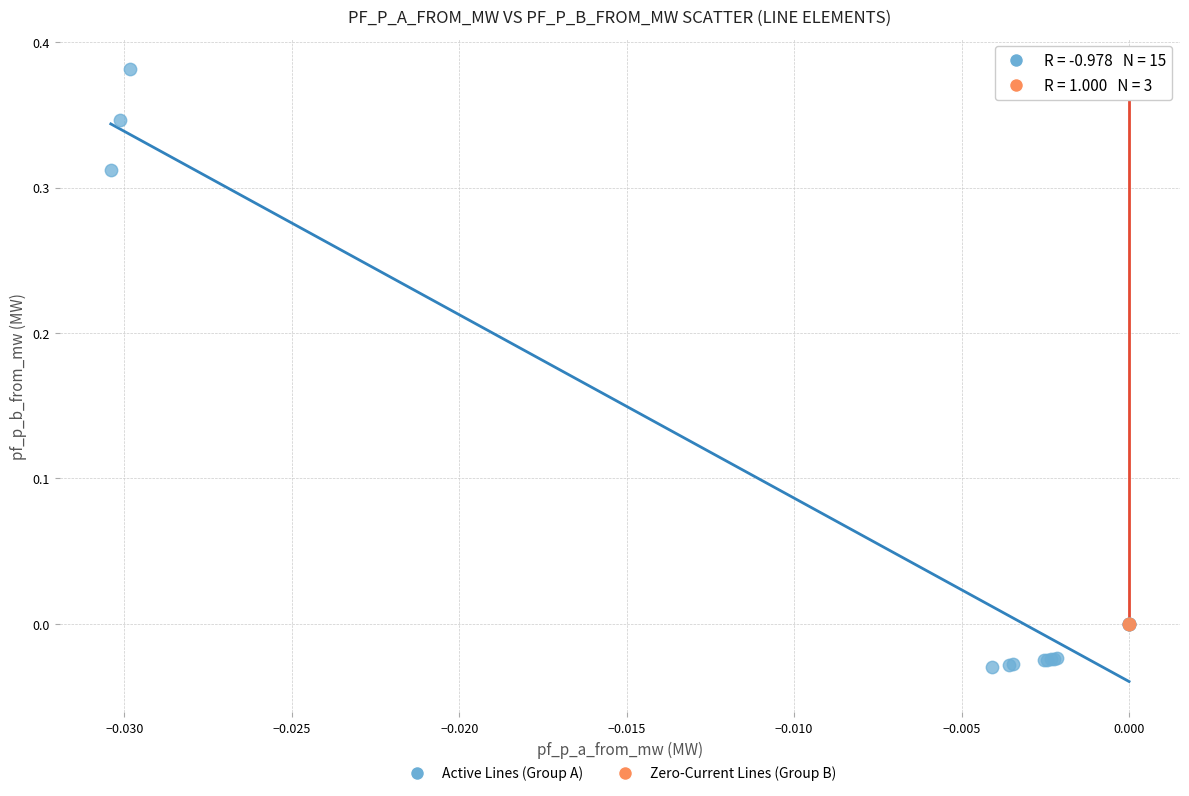

What are all the series names shown in the legend?

Active Lines (Group A), Zero-Current Lines (Group B)